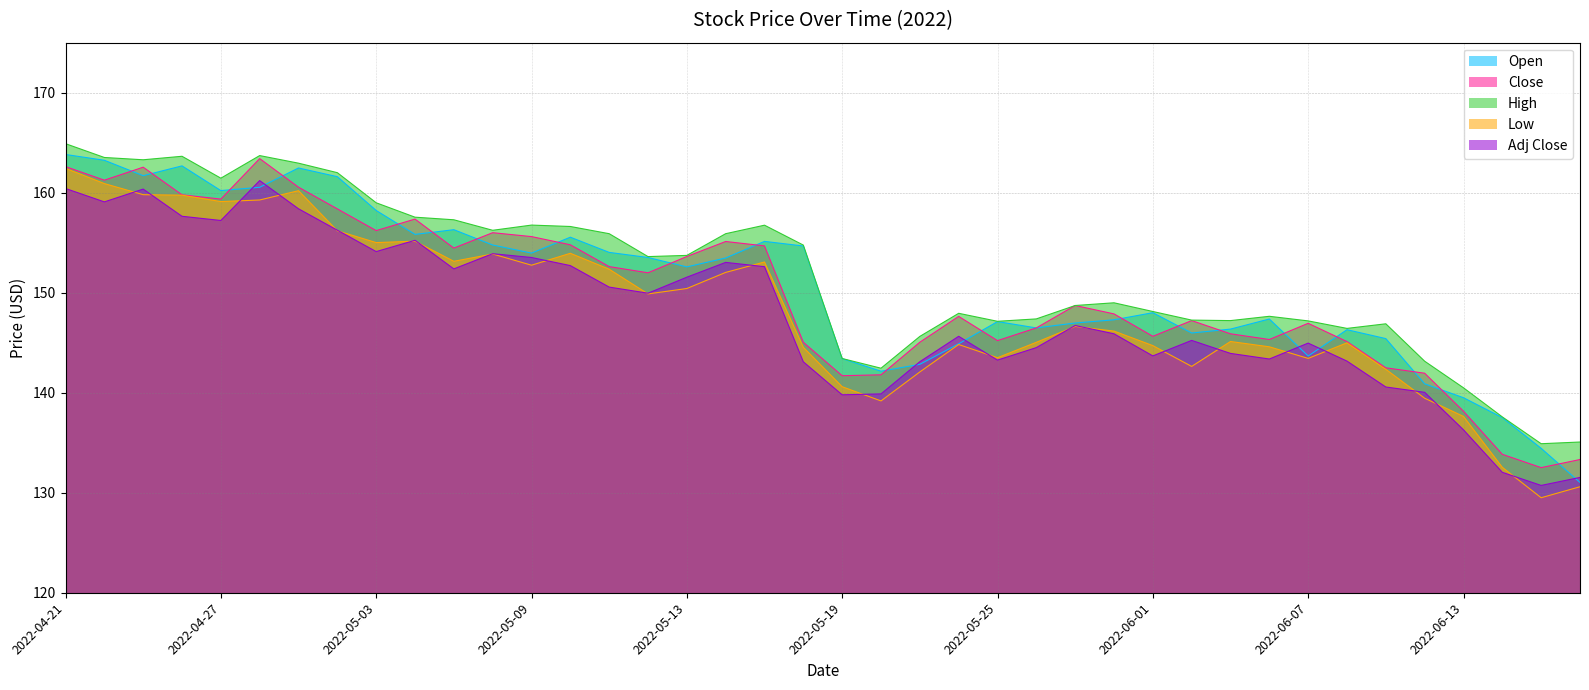

Where does the High series first go above 153?

2022-04-21